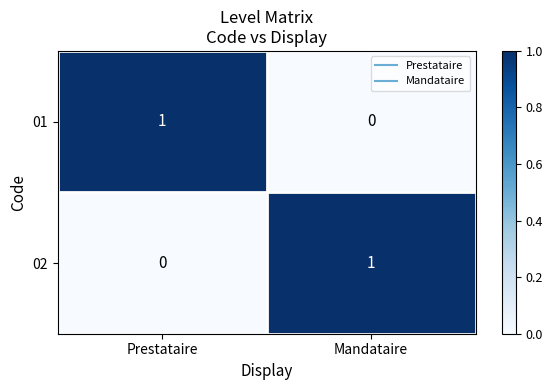

Where is 02 nearest to the value 0?

Prestataire